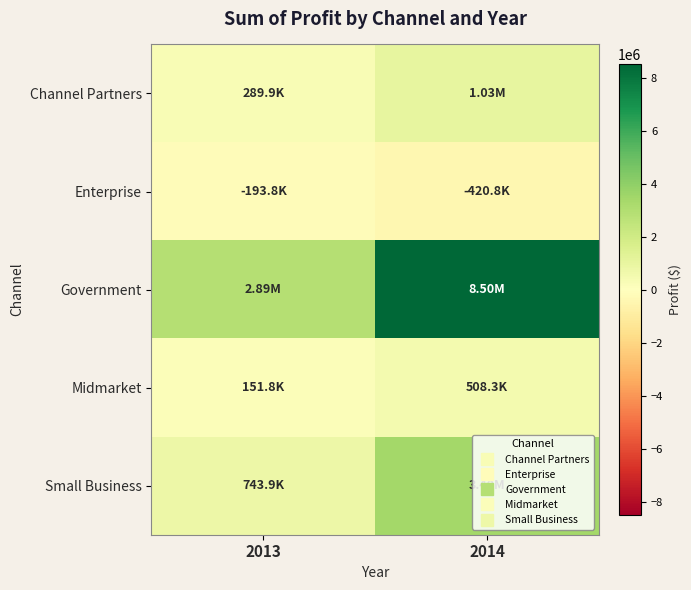

Reading left to right, list all the values displayed in this chart.

Channel Partners: 2013=289889.3	2014=1026913.9
Enterprise: 2013=-193757.5	2014=-420788.1
Government: 2013=2886645.3	2014=8501527.9
Midmarket: 2013=151763.5	2014=508339.6
Small Business: 2013=743924.0	2014=3399244.5